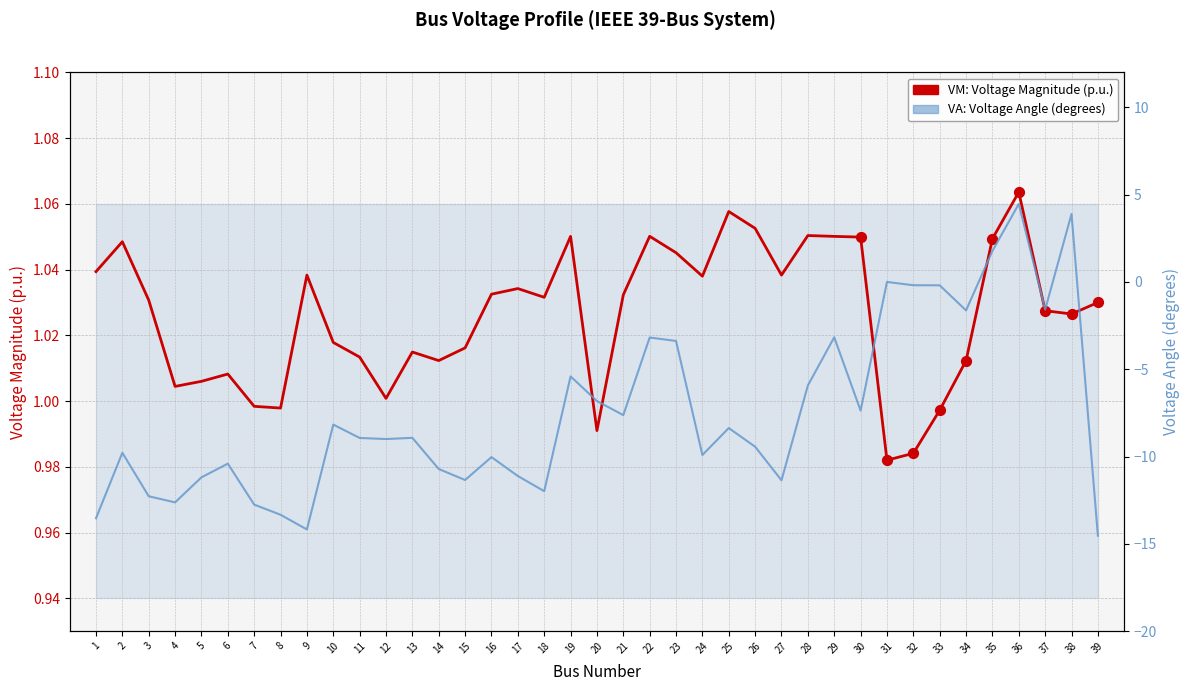

Which series contains the highest Y value?

VA: Voltage Angle (degrees)